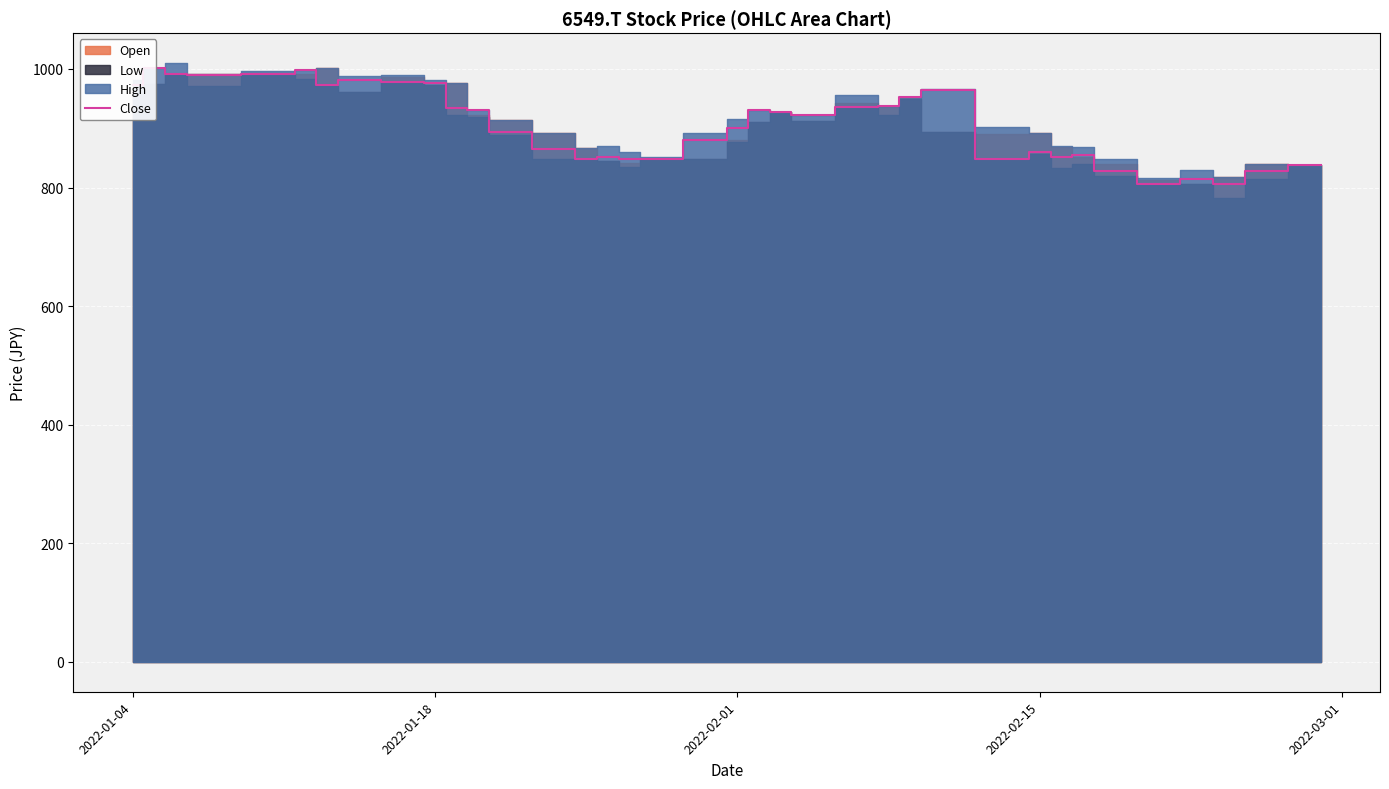

What is the difference between the second highest and minimum values?

191.3